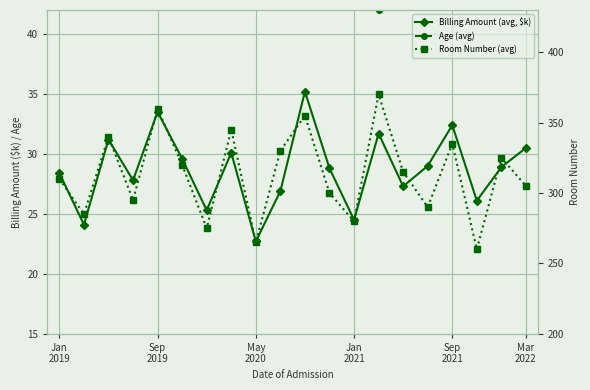

Rank the series at 18 from highest to lowest value.

Room Number (avg), Age (avg), Billing Amount (avg, $k)